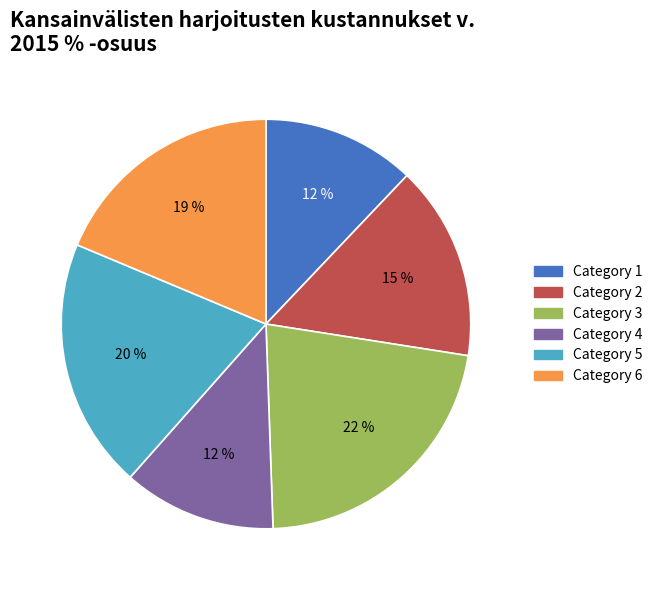

Count the number of slices in the pie.

6